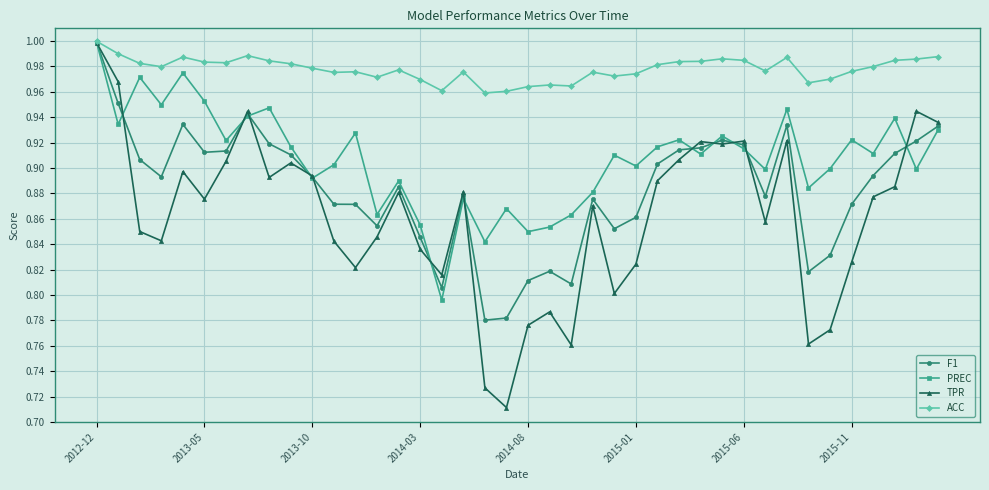

Rank the series by their average value, from highest to lowest.

ACC, PREC, F1, TPR